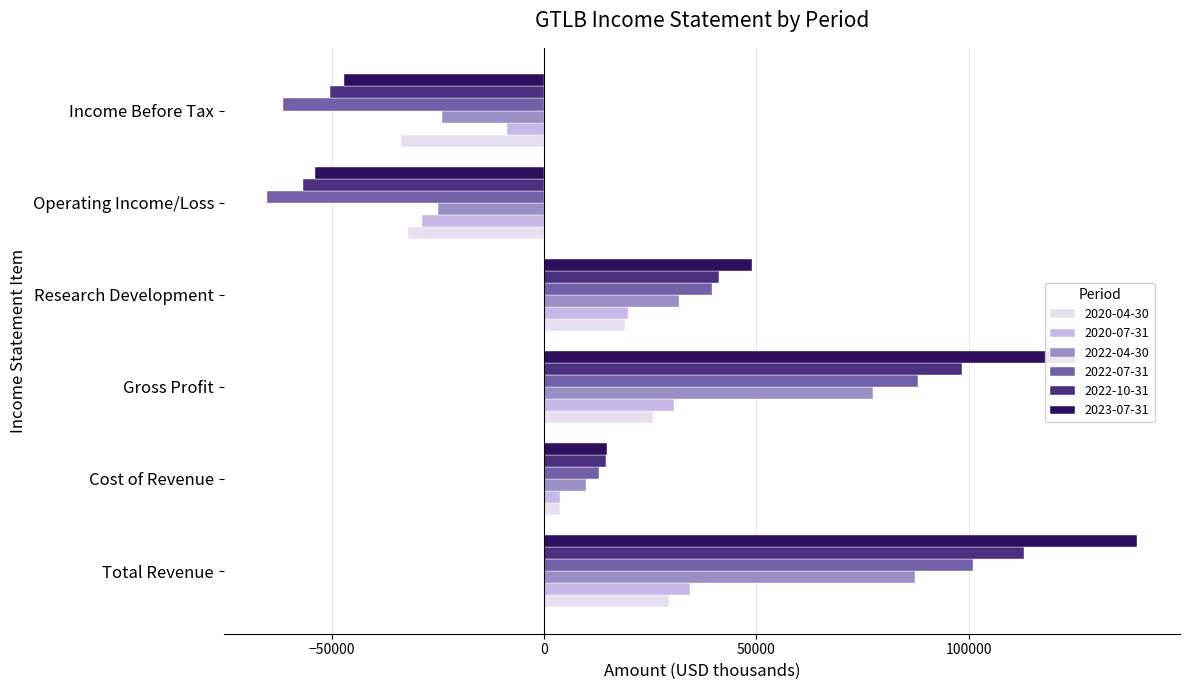

Is the value of 2020-07-31 at Total Revenue greater than the value of 2022-07-31 at Gross Profit?

No